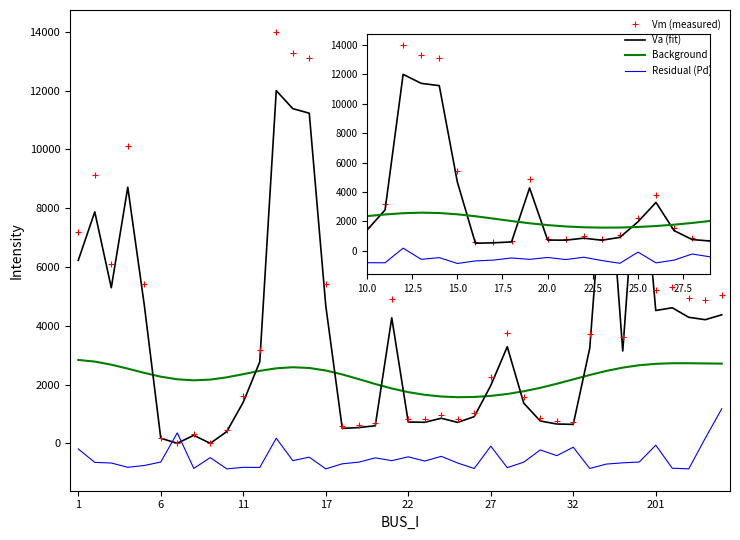

What is the smallest value displayed?

-868.1